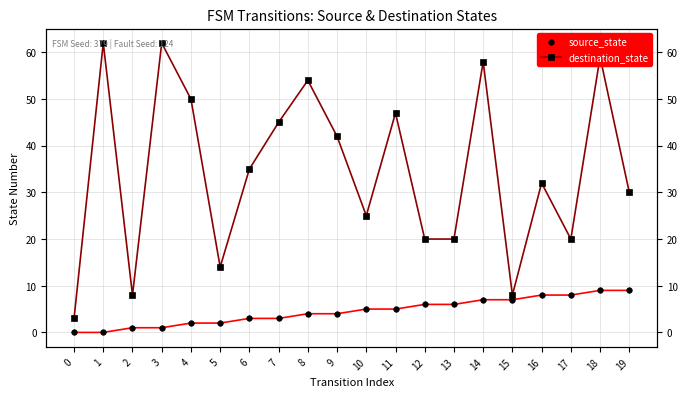

Count the number of categories in the chart.

20